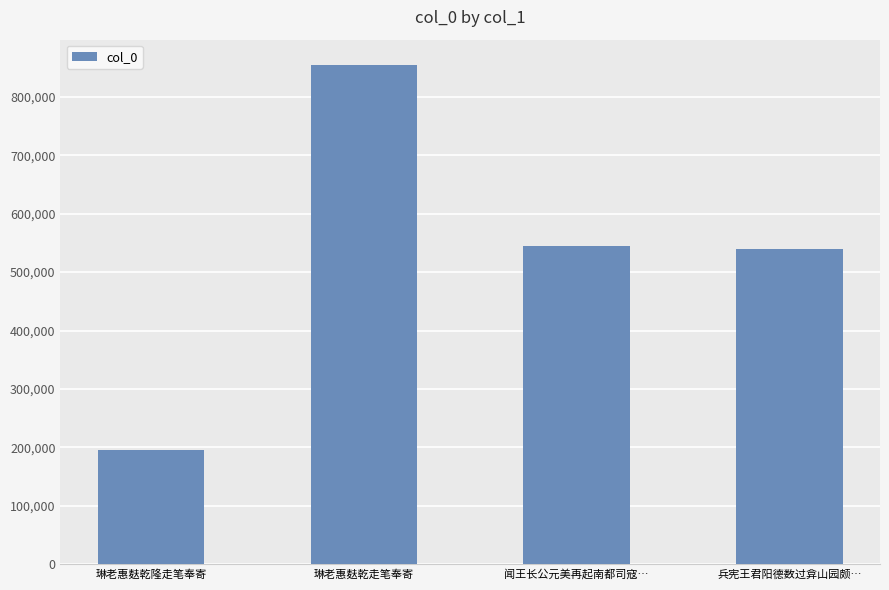

Read the value at 闻王长公元美再起南都司寇…, to the nearest 50.

544900